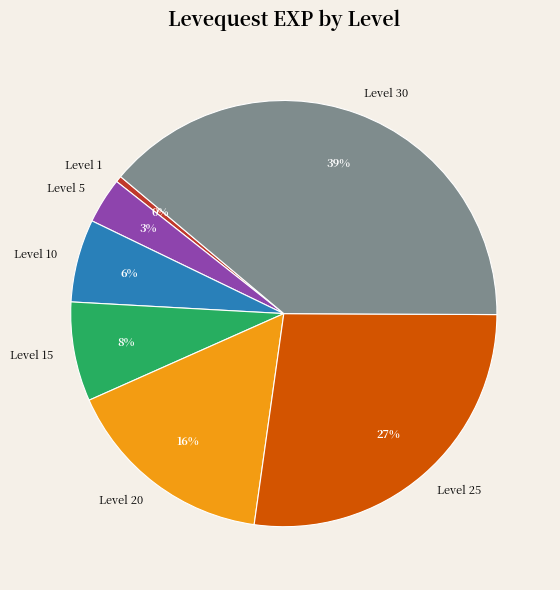

Rank the categories by value from lowest to highest.

Level 1, Level 5, Level 10, Level 15, Level 20, Level 25, Level 30